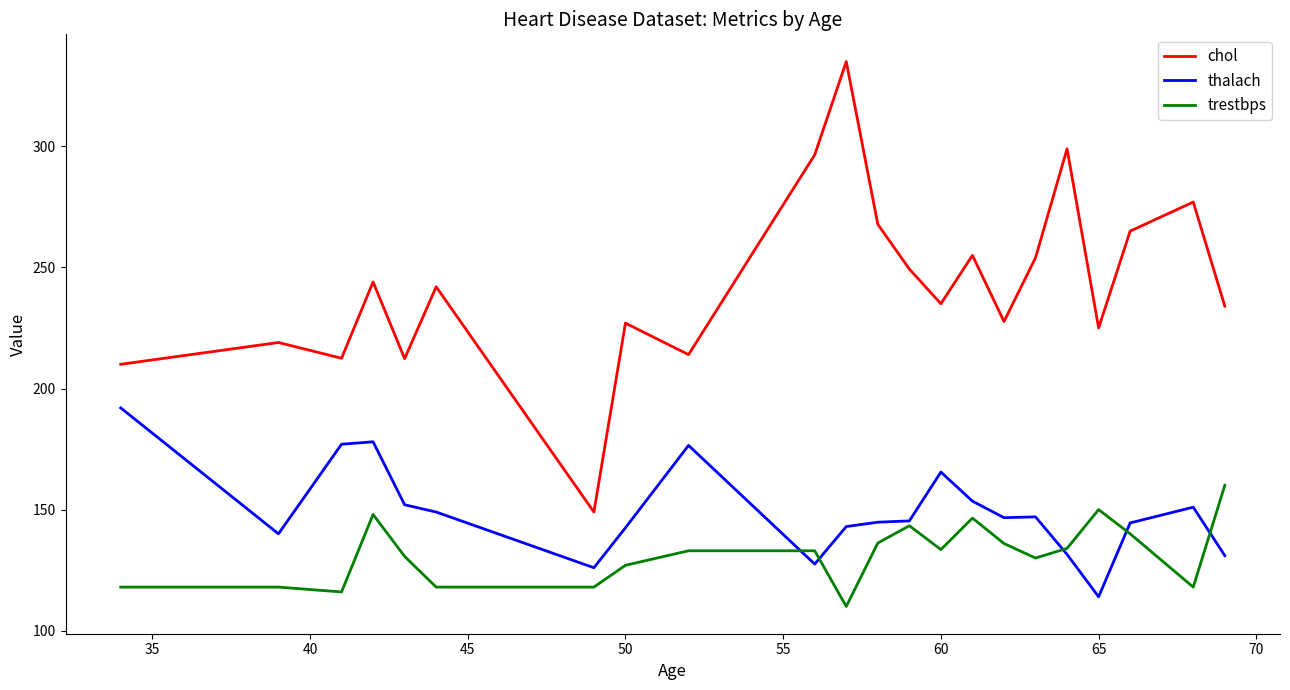

List the series in order of their overall mean, highest first.

chol, thalach, trestbps